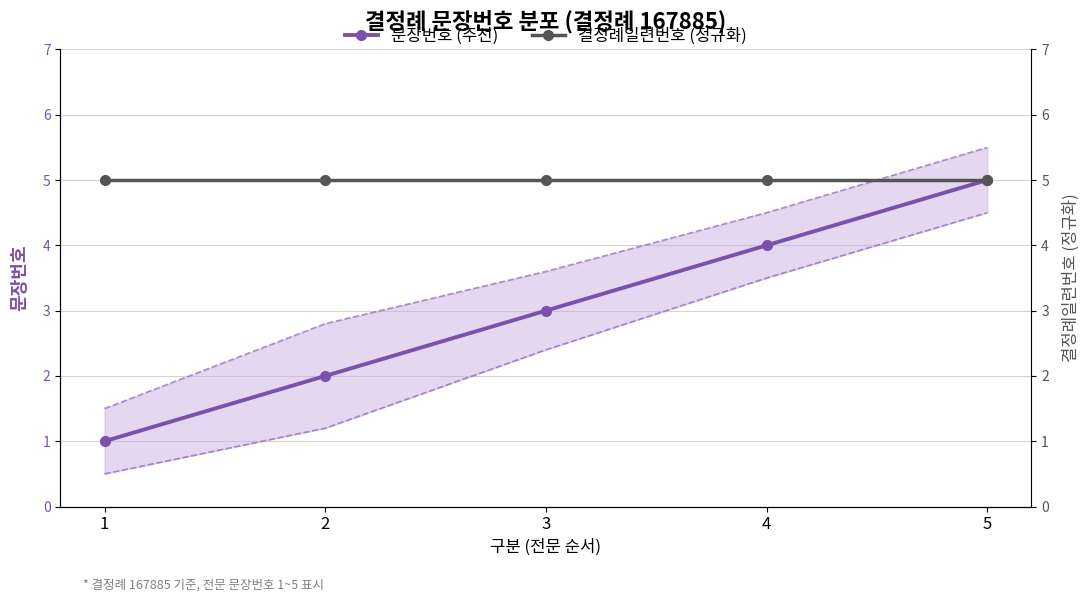

What is the value of the 문장번호 (주선) point at the 4th from the left?

4